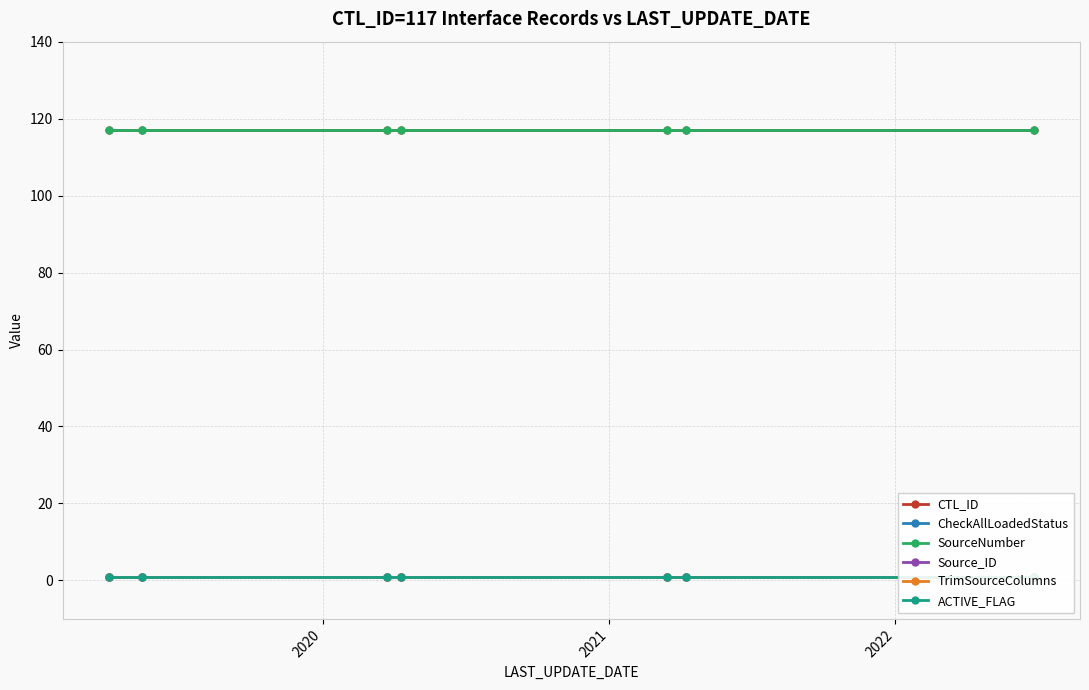

Reading left to right, what are all the values shown in this chart?

CTL_ID: 117	117	117	117	117	117	117
CheckAllLoadedStatus: 1	1	1	1	1	1	1
SourceNumber: 117	117	117	117	117	117	117
Source_ID: 1	1	1	1	1	1	1
TrimSourceColumns: 1	1	1	1	1	1	1
ACTIVE_FLAG: 1	1	1	1	1	1	1